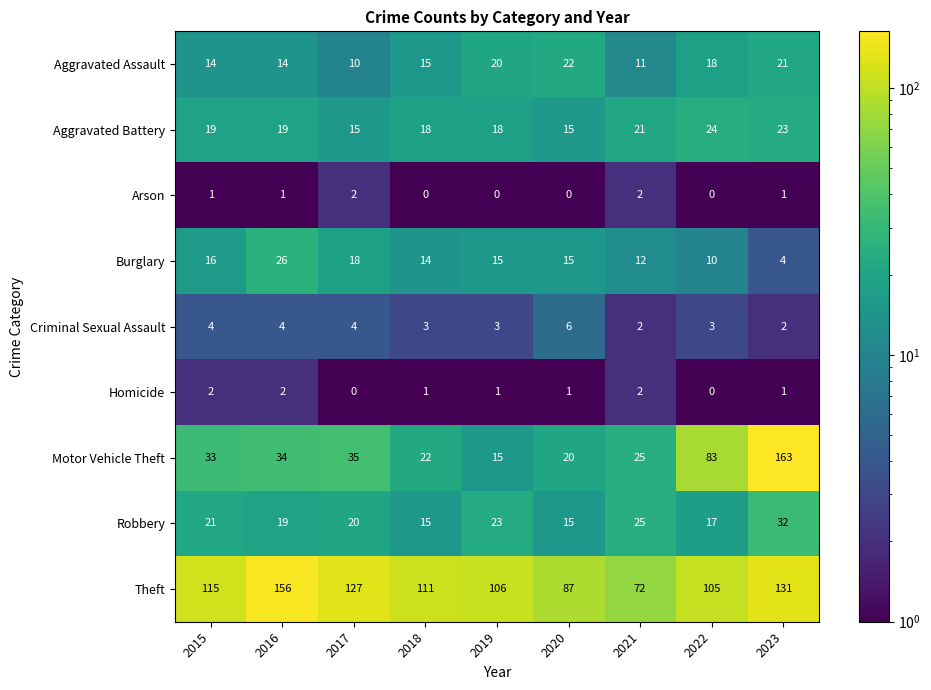

The value of Arson at 2022 is -1. True or false?

False